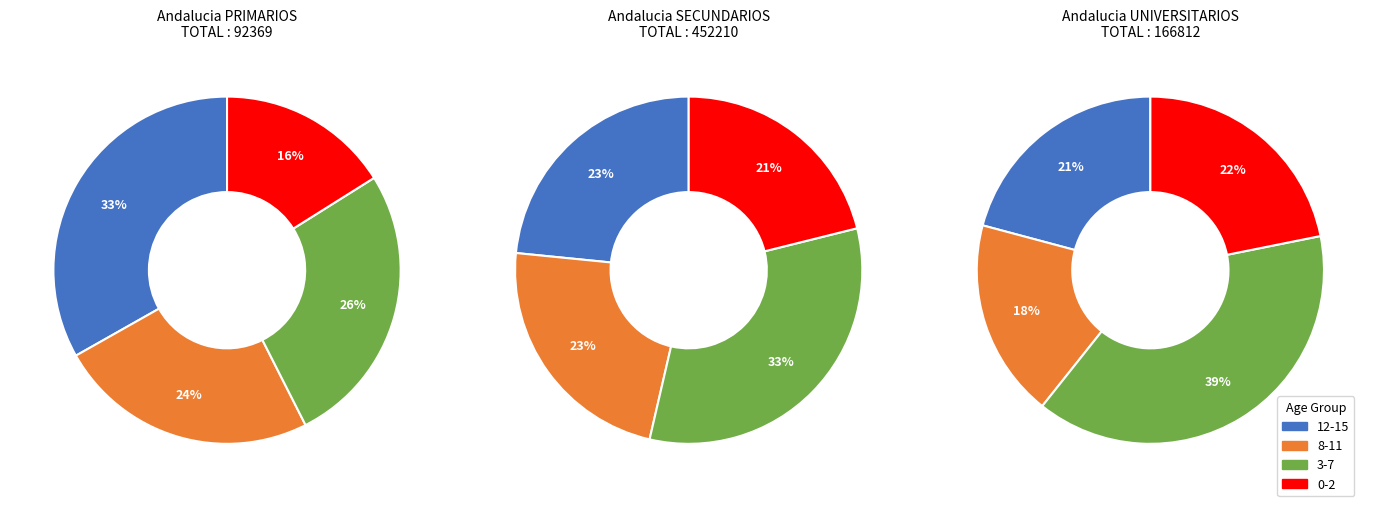

What is the total percentage of 8-11 and 12-15?

57.5%